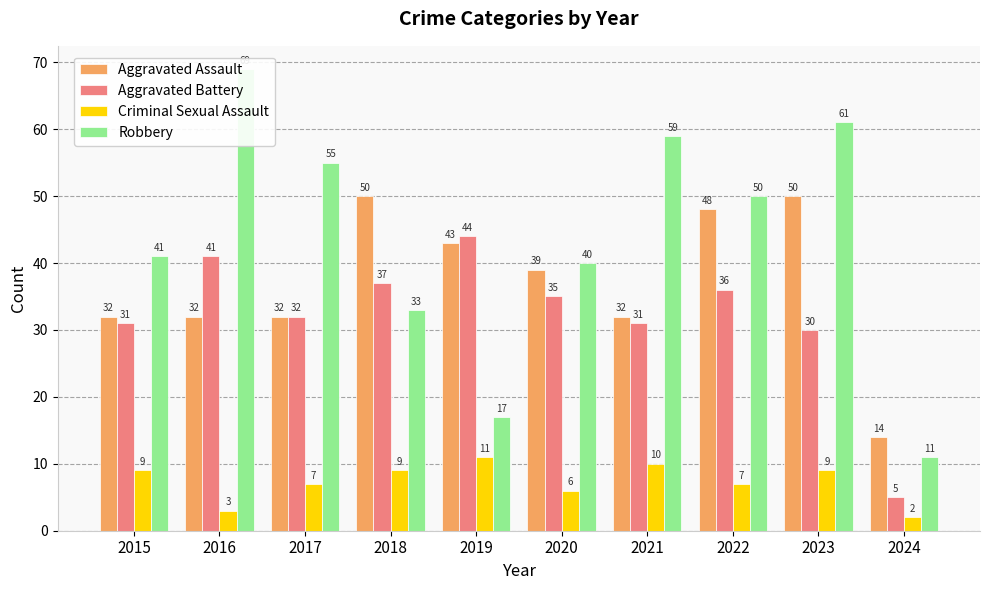

Which label corresponds to the smallest value in the chart?

2024